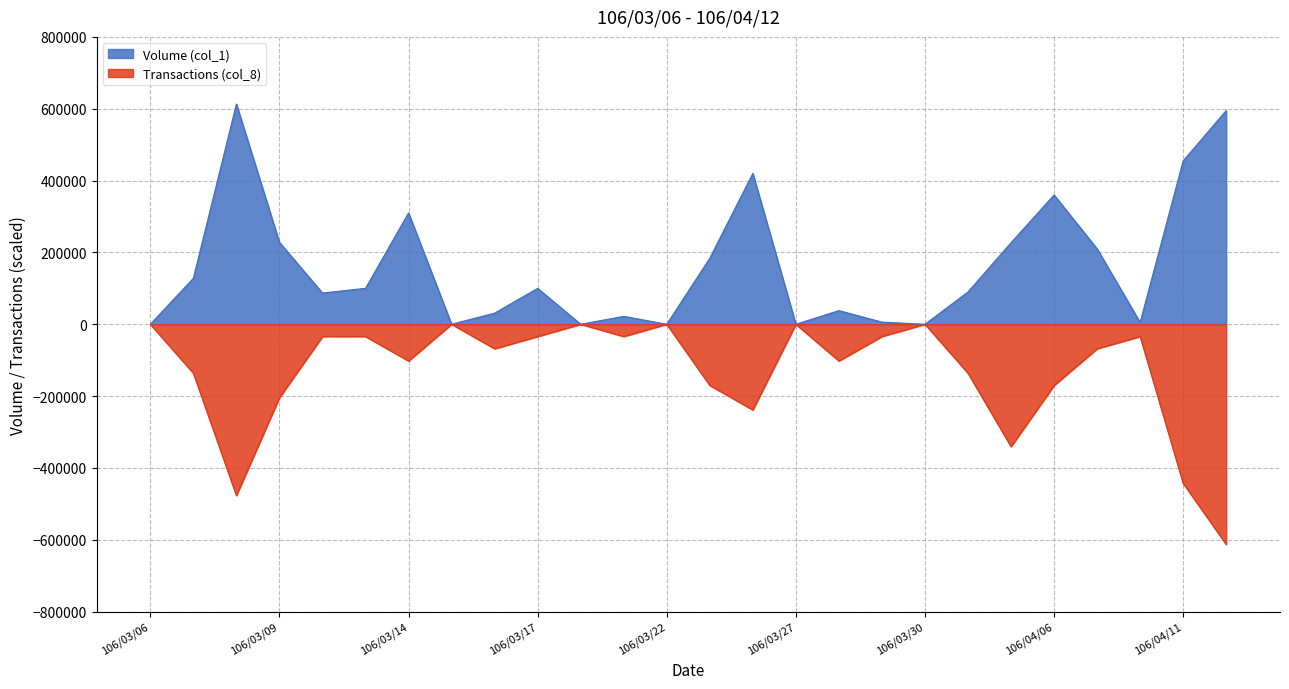

Rank the series by their maximum value, from highest to lowest.

Volume (col_1), Transactions (col_8)